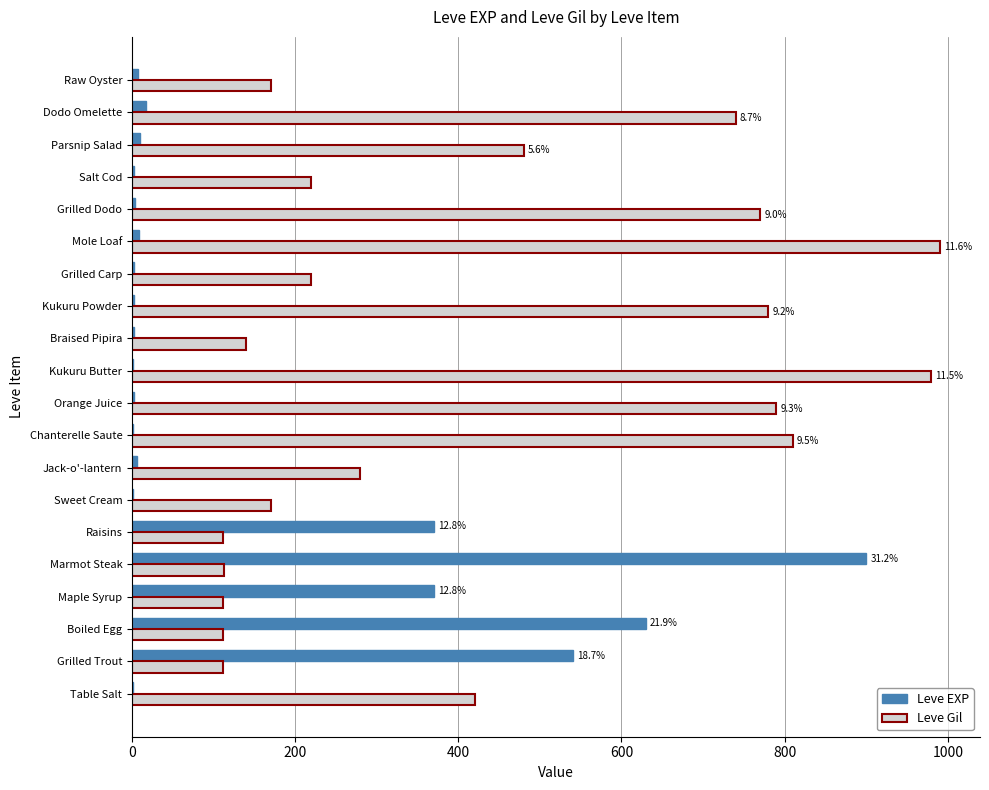

Which series has the largest total across all categories?

Leve Gil